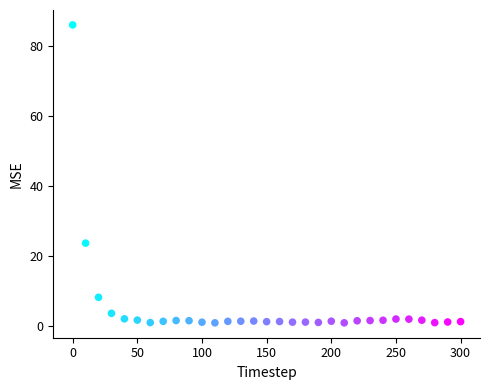

What is the range of Y values (max minus min)?

85.0